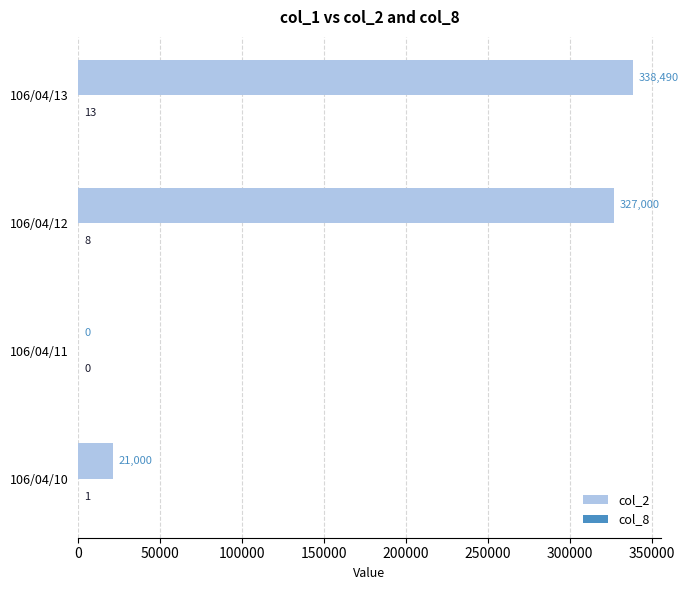

What is the sum of the col_2 values at 106/04/12 and 106/04/13?

665490